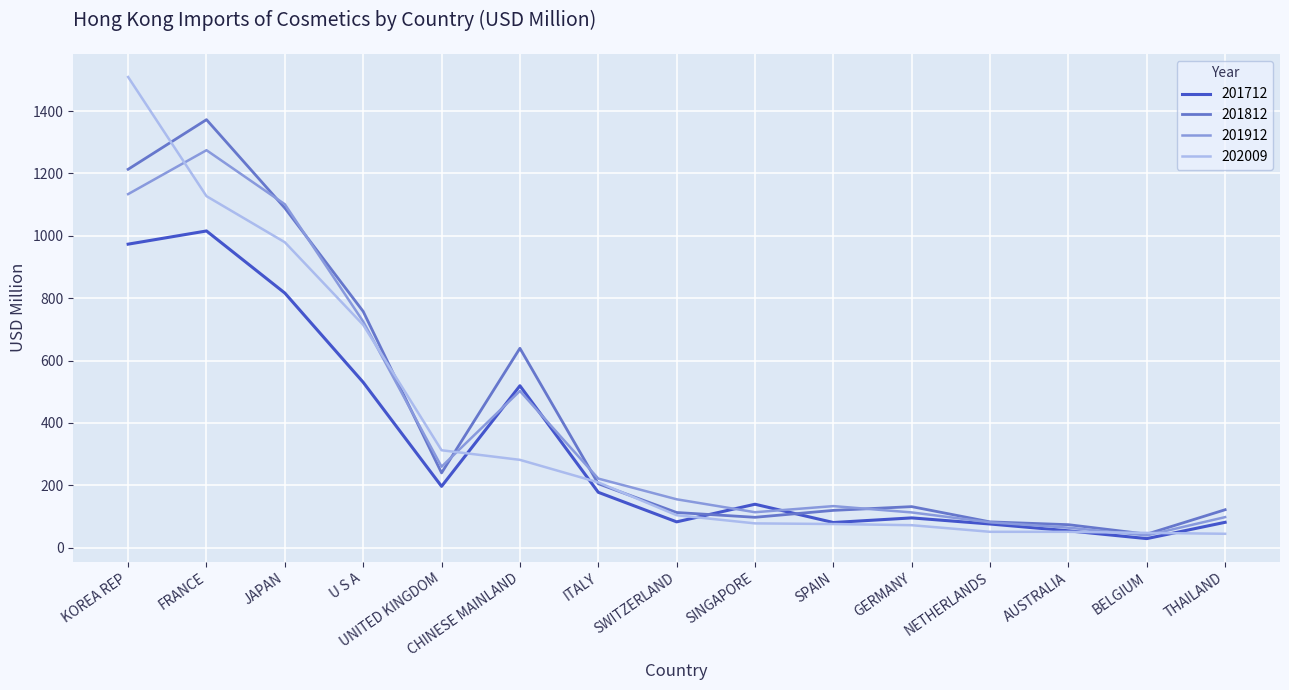

What is the spread (max minus min) of values at AUSTRALIA?

22.9